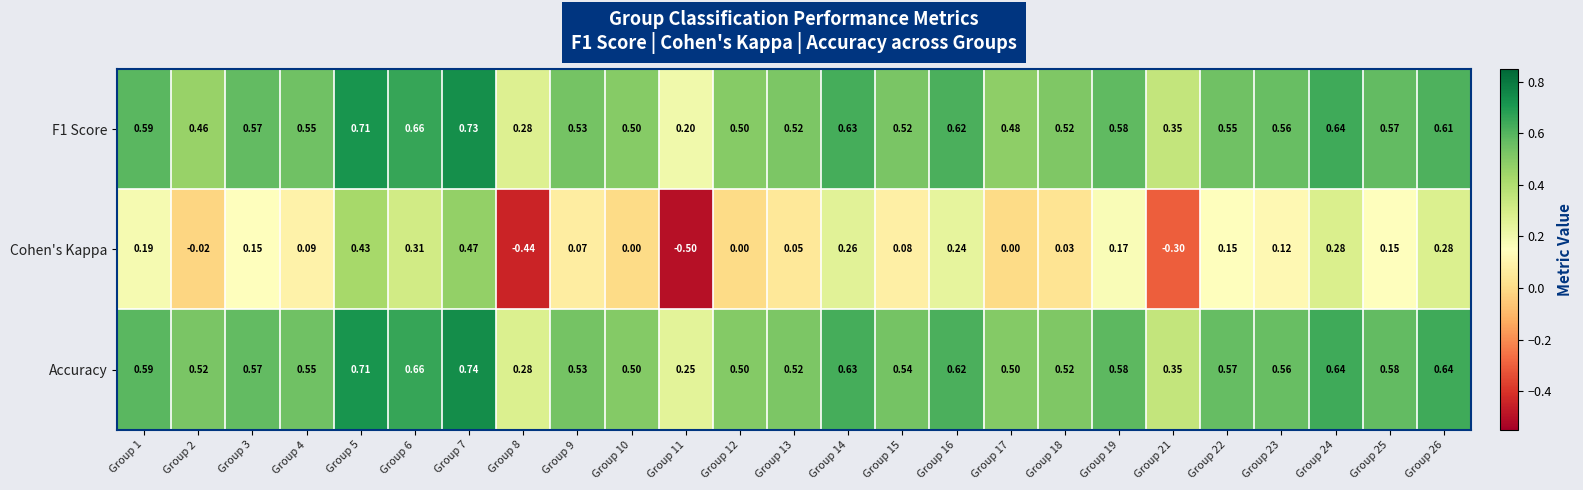

Which series changed the most between Group 8 and Group 12?

Cohen's Kappa